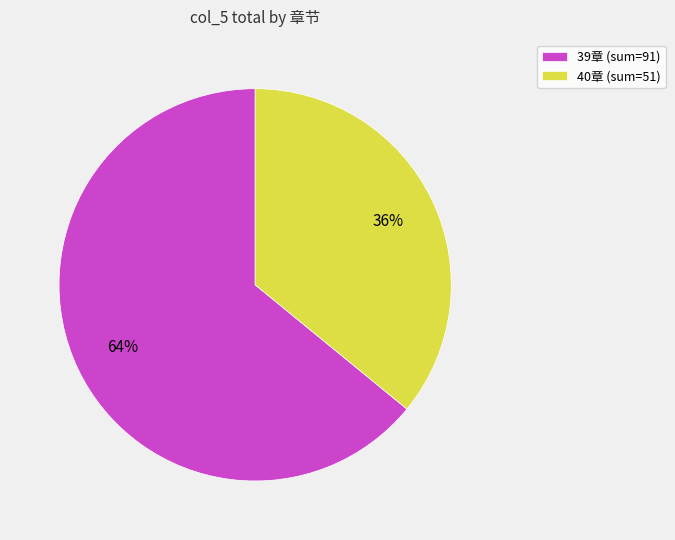

Which has a higher value, 39章 (sum=91) or 40章 (sum=51)?

39章 (sum=91)